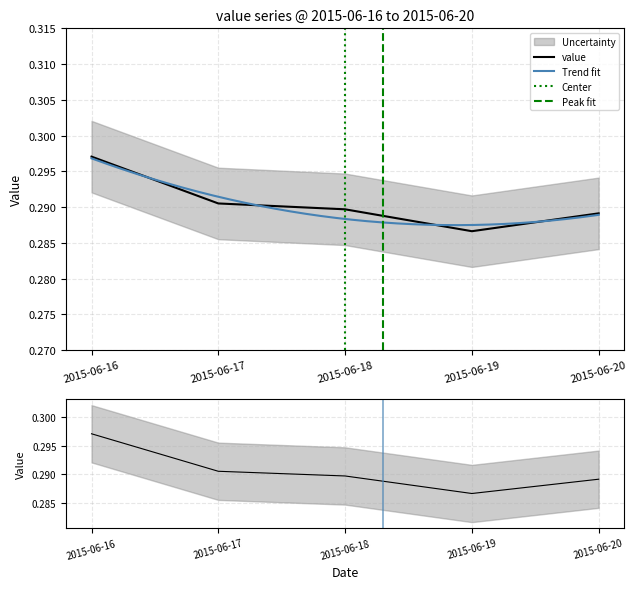

Which has a higher value, 2015-06-20 or 2015-06-18?

2015-06-18